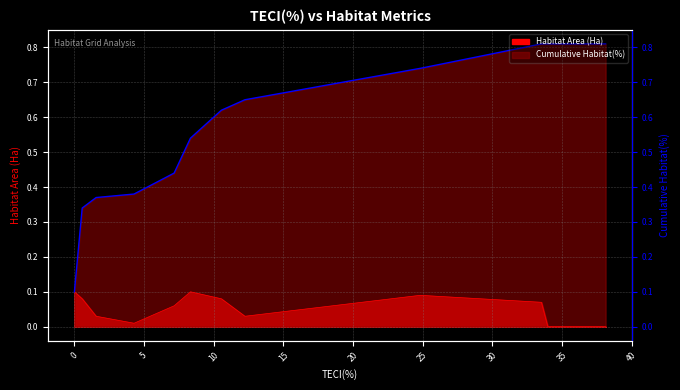

Where is Habitat Area (Ha) nearest to the value 0?

33.99